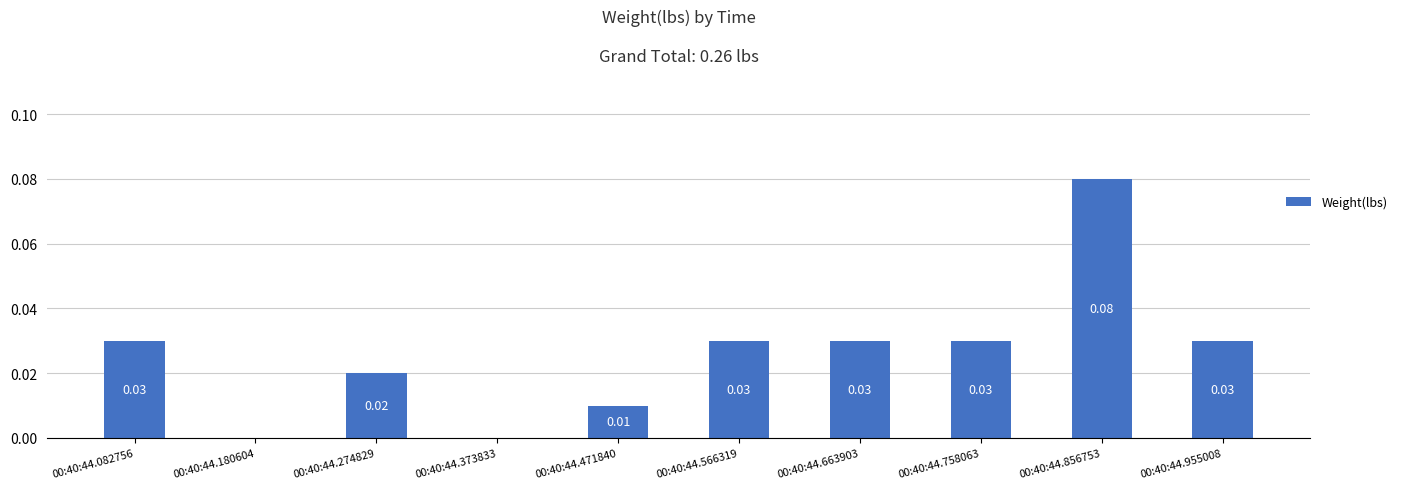

How many data points does each series have?

10